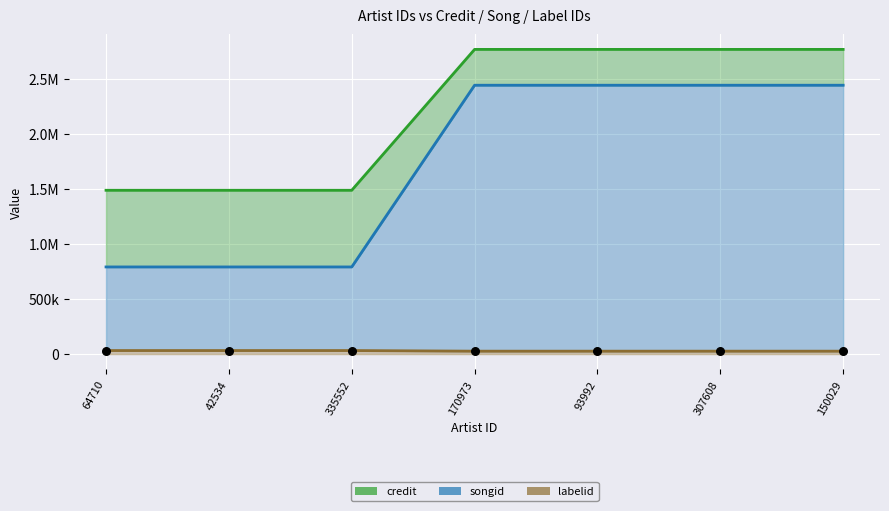

Which series has the largest Y range (max minus min)?

songid line